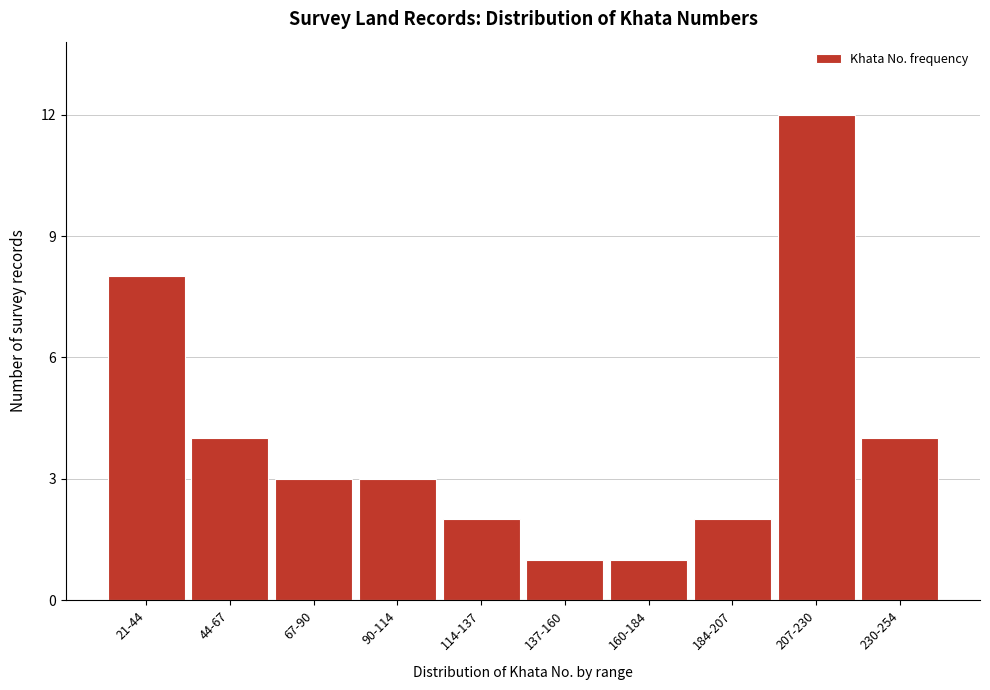

Reading right to left, list all the values displayed in this chart.

4	12	2	1	1	2	3	3	4	8